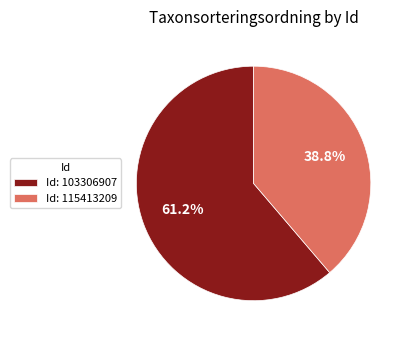

Between Id: 103306907 and Id: 115413209, which is larger?

Id: 103306907